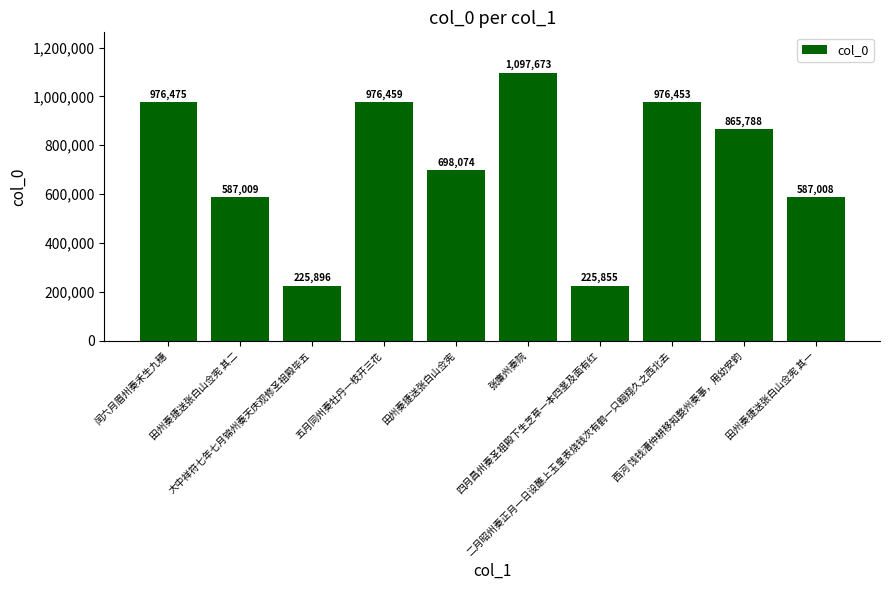

Reading left to right, extract all data points from this chart.

闰六月眉州奏禾生九穗=976475	田州奏捷送张白山佥宪 其二=587009	大中祥符七年七月锦州奏天庆观修圣祖殿毕五=225896	五月同州奏牡丹一枝开三花=976459	田州奏捷送张白山佥宪=698074	张廉州奏院=1097673	四月昌州奏圣祖殿下生芝草一本四茎及面有红=225855	二月昭州奏正月一日设醮上玉皇表烧钱次有鹤一只翱翔久之西北去=976453	西河 饯钱漕仲耕移知婺州奏事，用幼安韵=865788	田州奏捷送张白山佥宪 其一=587008